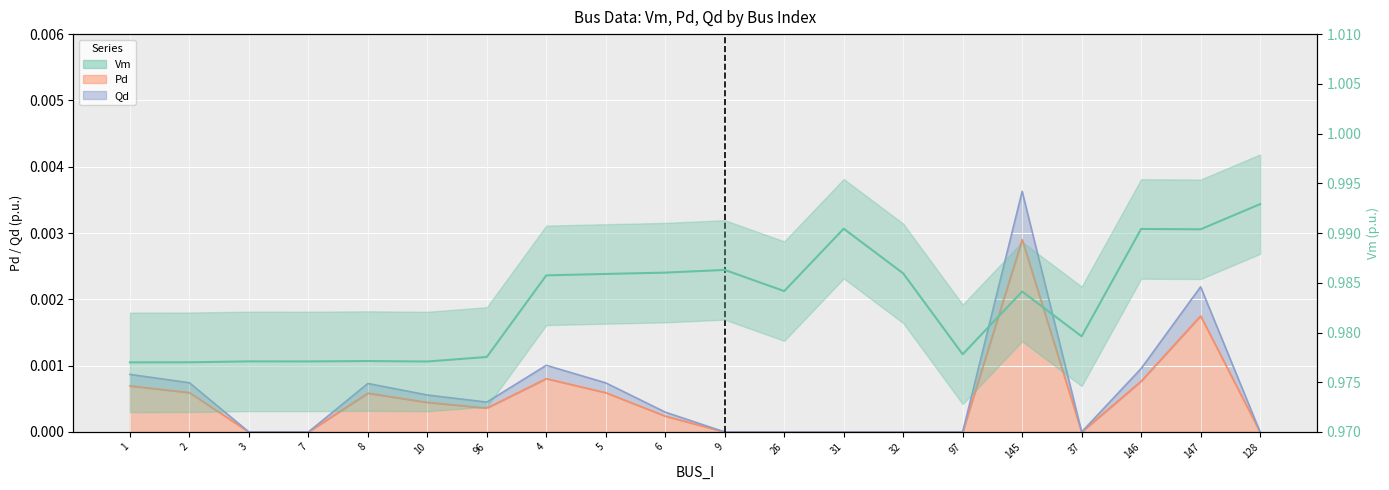

The Pd series shows 0.0 at 9. True or false?

True